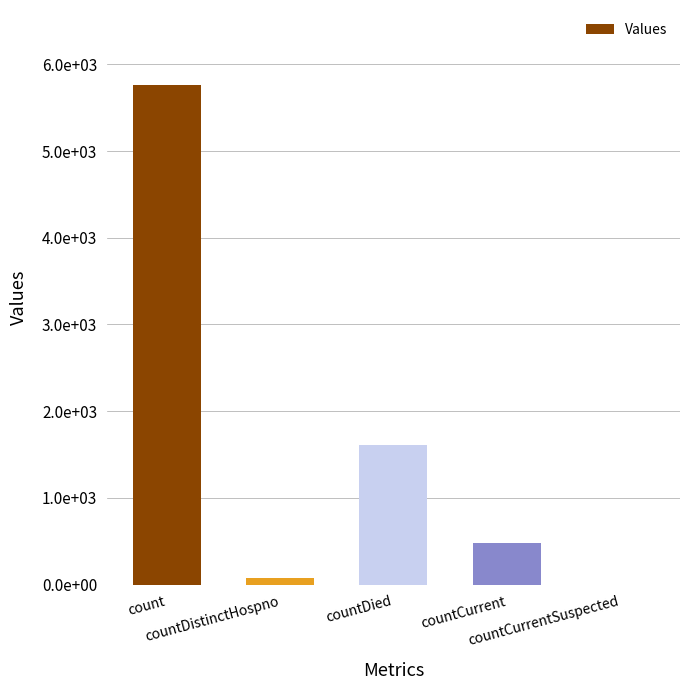

Are the bars horizontal?

No